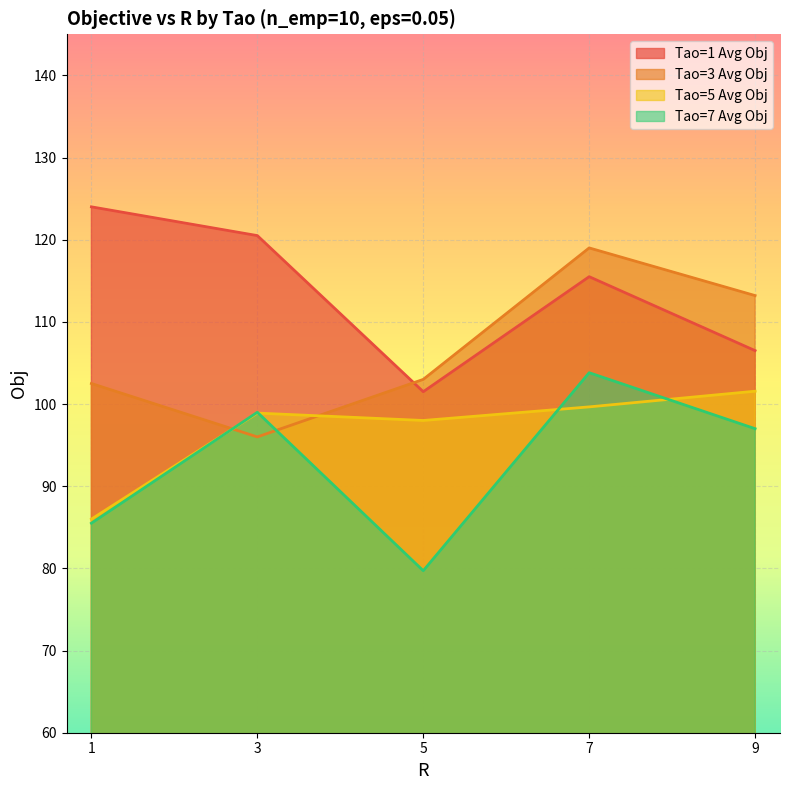

How many times do Tao=3 Avg Obj and Tao=7 Avg Obj cross each other?

2